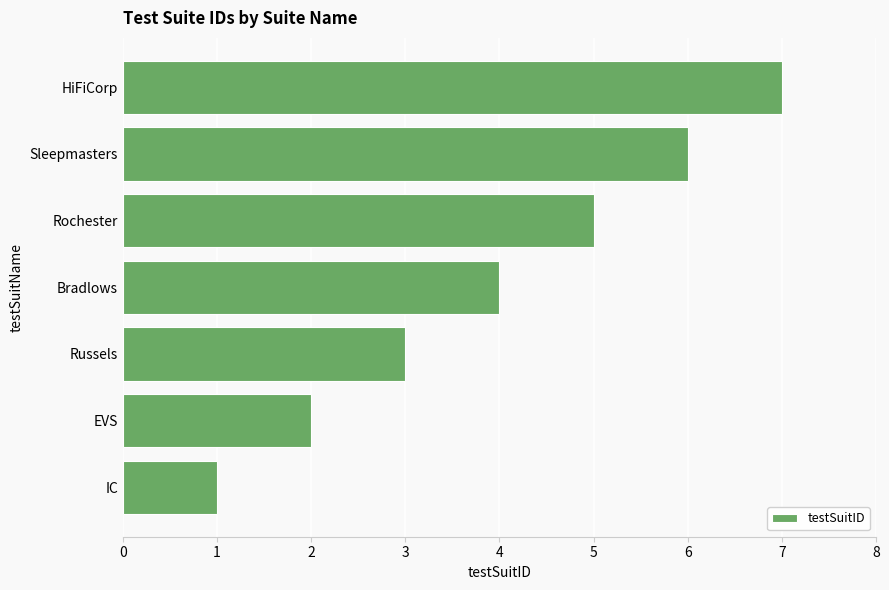

What is the difference between the values at Russels and Sleepmasters?

3